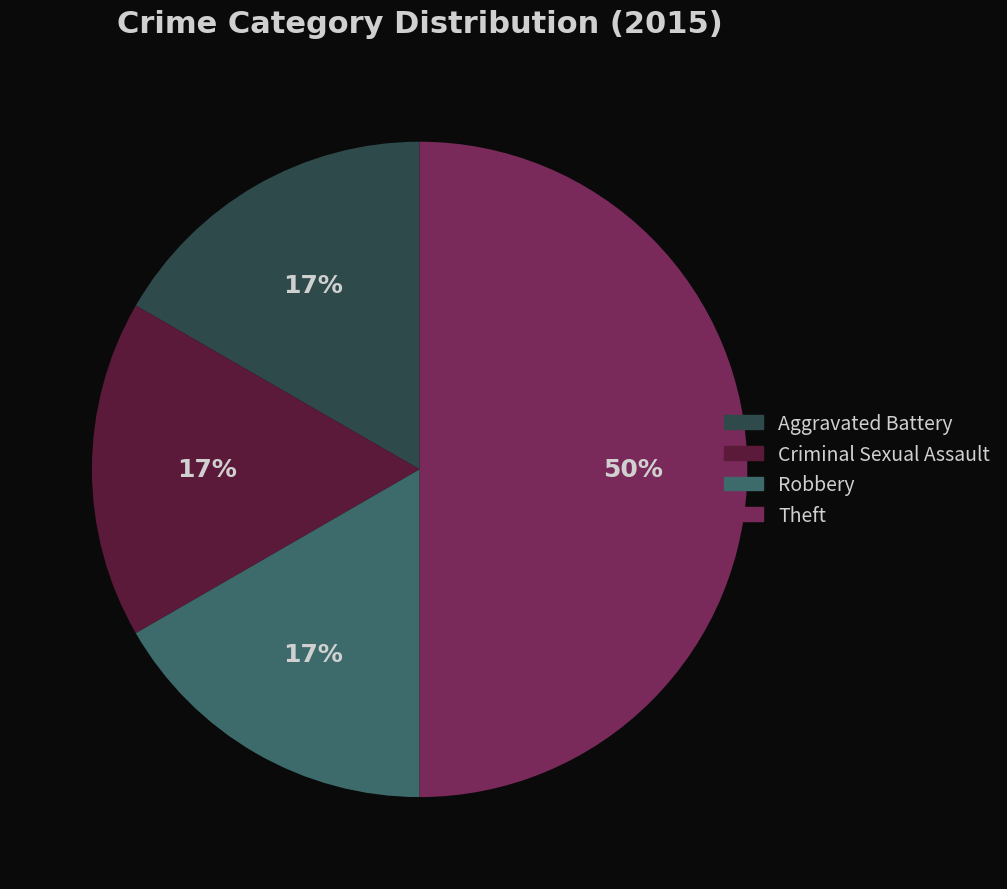

To the nearest percent, what is the difference between the Aggravated Battery and Theft slice percentages?

33%